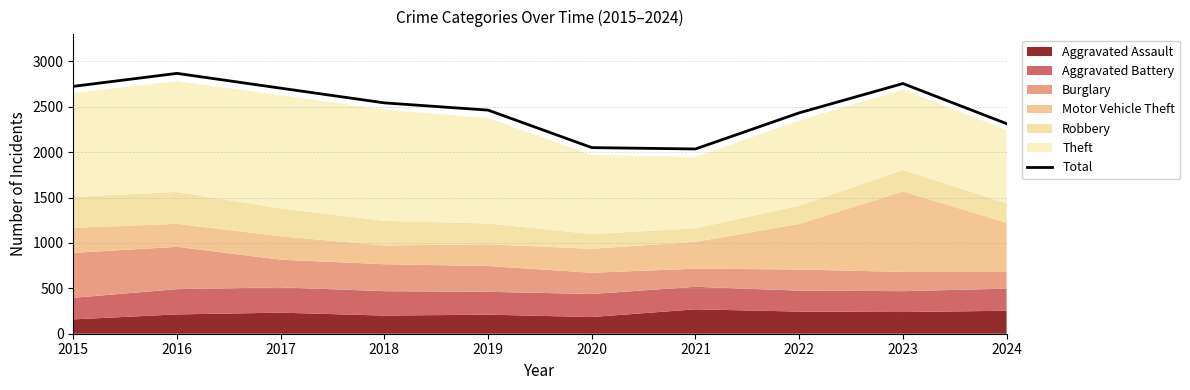

At which label is the value closest to 2452?

2019